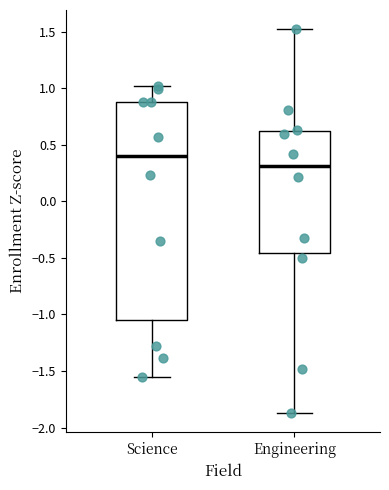

Reading left to right, transcribe this box plot: for each box, give where its median line is, the range the box spans, and where its two whiskers end, as read against the y-axis. The values are not printed on the chart, so give them approximately, as read against the axis.

Science: median 0.40, box -1.05 to 0.90, whiskers -1.55 to 1.00
Engineering: median 0.30, box -0.45 to 0.60, whiskers -1.85 to 1.50